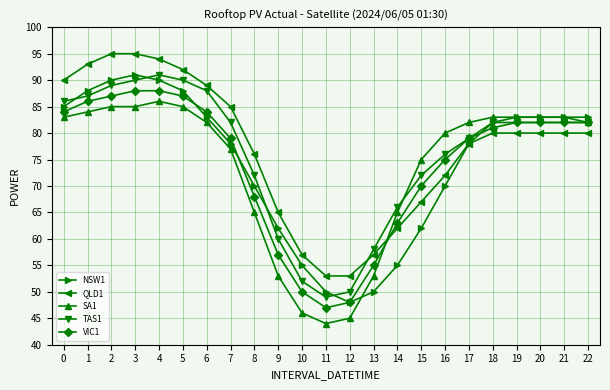

What are all the series names shown in the legend?

NSW1, QLD1, SA1, TAS1, VIC1